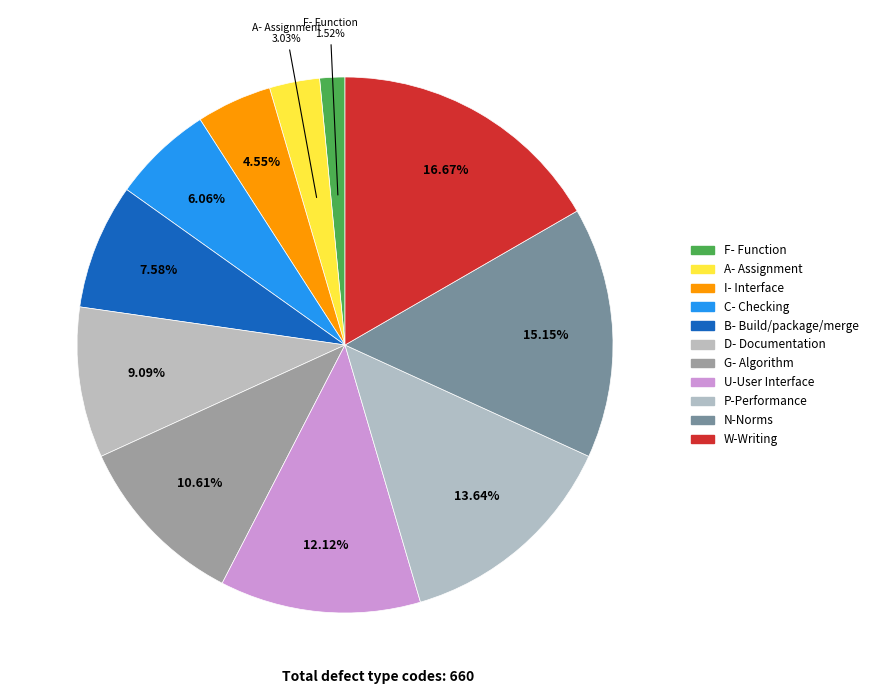

How many slices are in this pie chart?

11